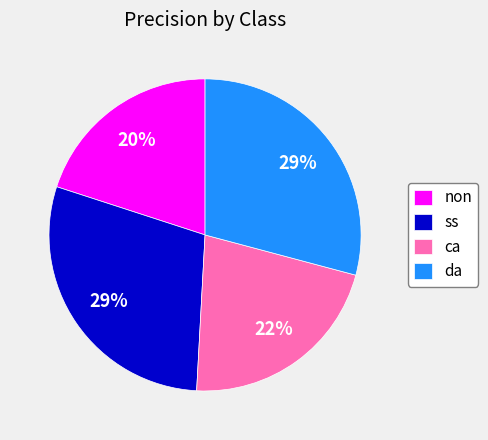

How many segments does this pie chart have?

4